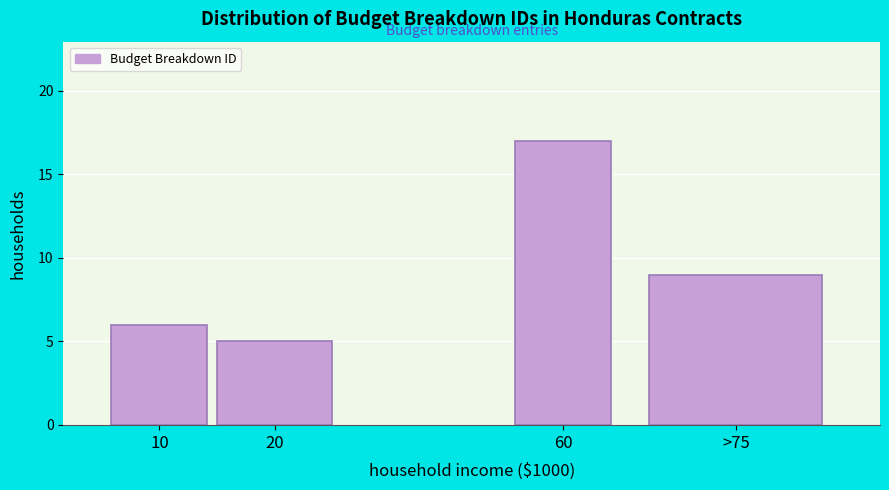

Reading right to left, extract all data points from this chart.

9	17	5	6